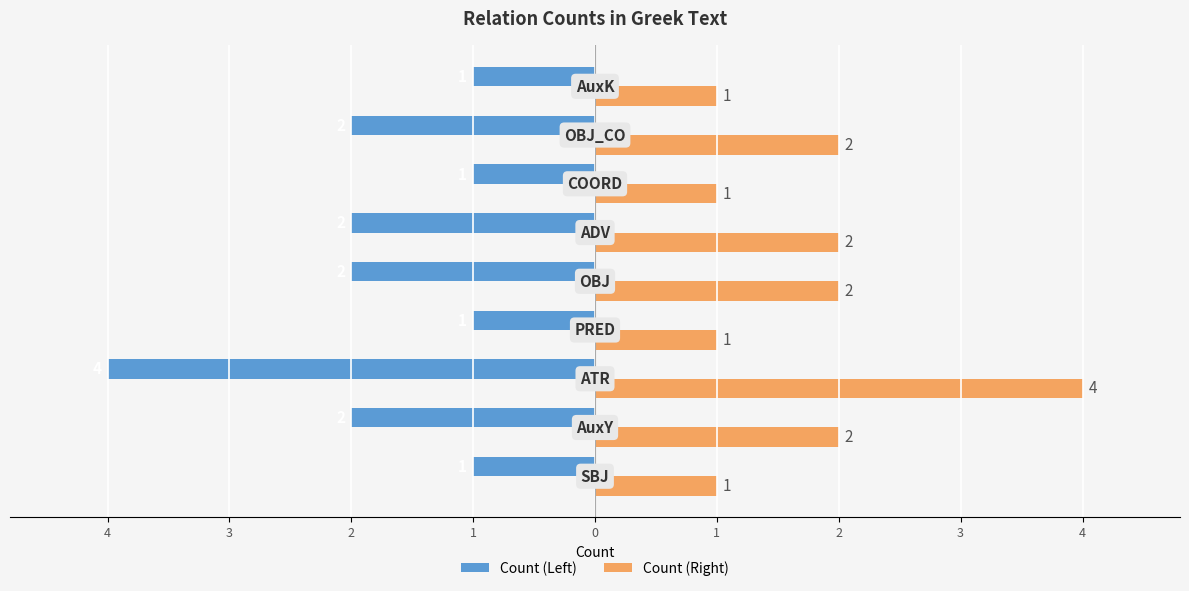

Rank the series by their maximum value, from lowest to highest.

Count (Left), Count (Right)